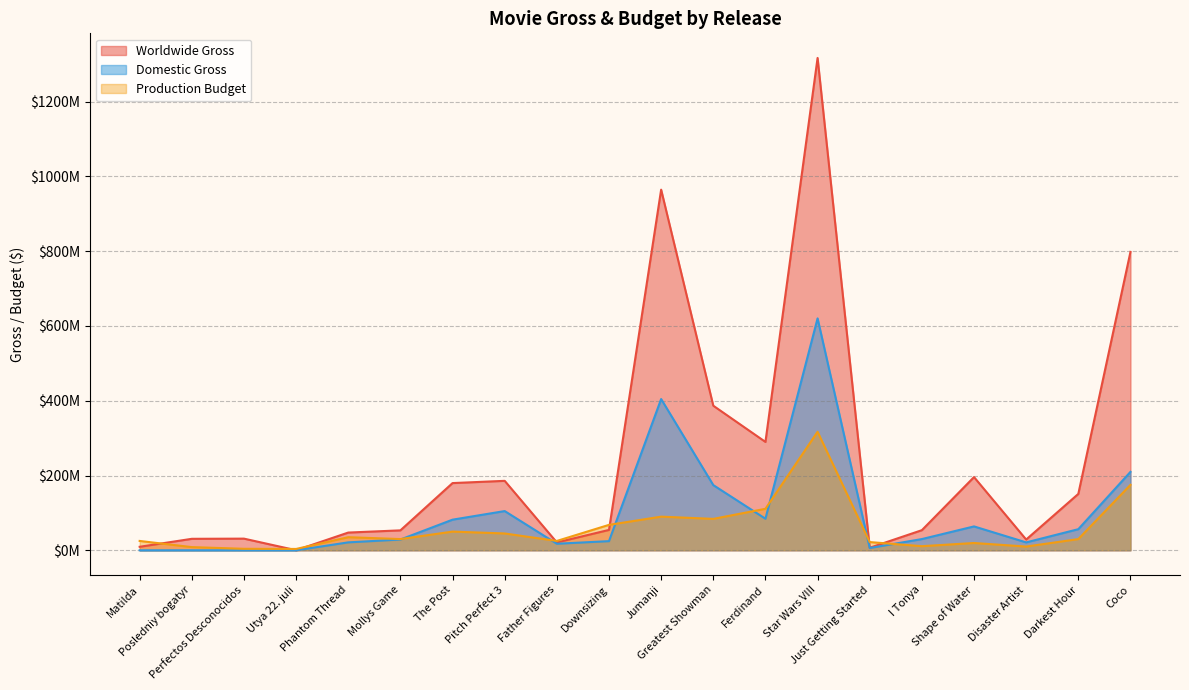

After their last crossing, which series has the higher values: Production Budget or Worldwide Gross?

Worldwide Gross